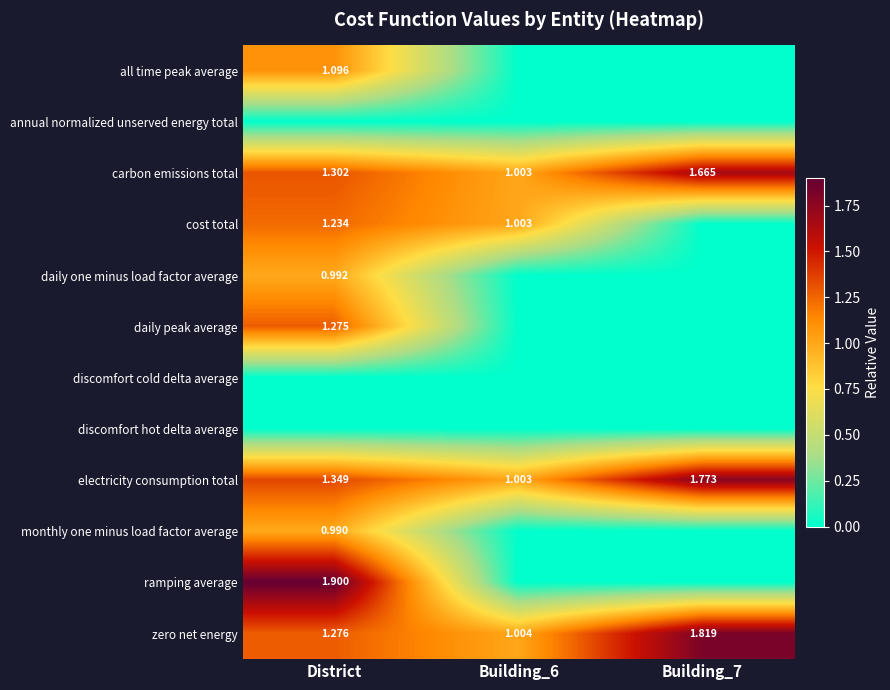

Which series has the largest total across all categories?

electricity consumption total